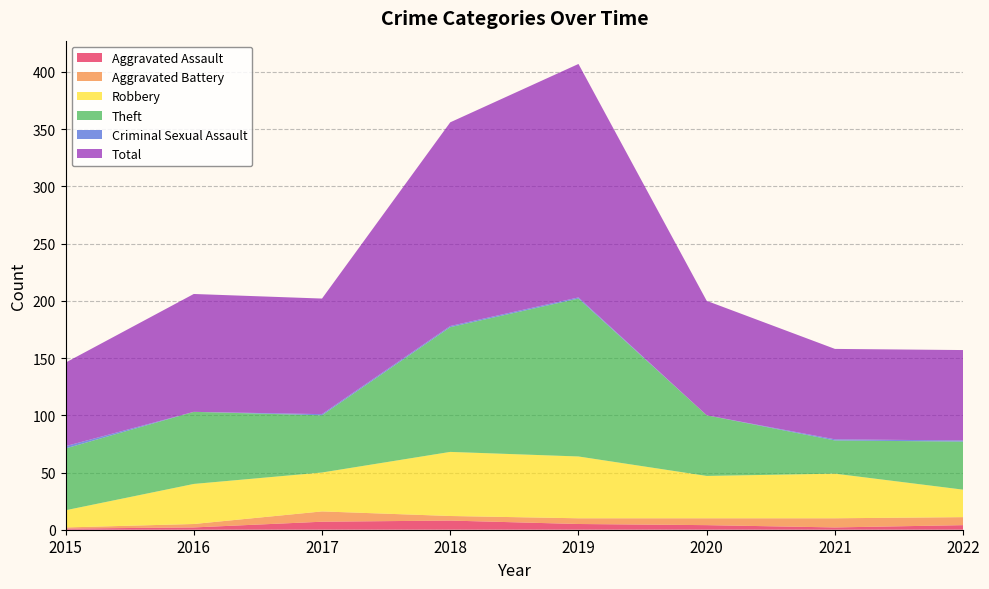

Reading left to right, list all the values displayed in this chart.

Aggravated Assault: 1	2	7	8	5	4	2	4
Aggravated Battery: 1	3	9	4	5	6	8	7
Robbery: 15	35	34	56	54	37	39	24
Theft: 54	63	50	109	138	53	29	42
Criminal Sexual Assault: 2	0	1	1	1	0	1	1
Total: 73	103	101	178	204	100	79	79